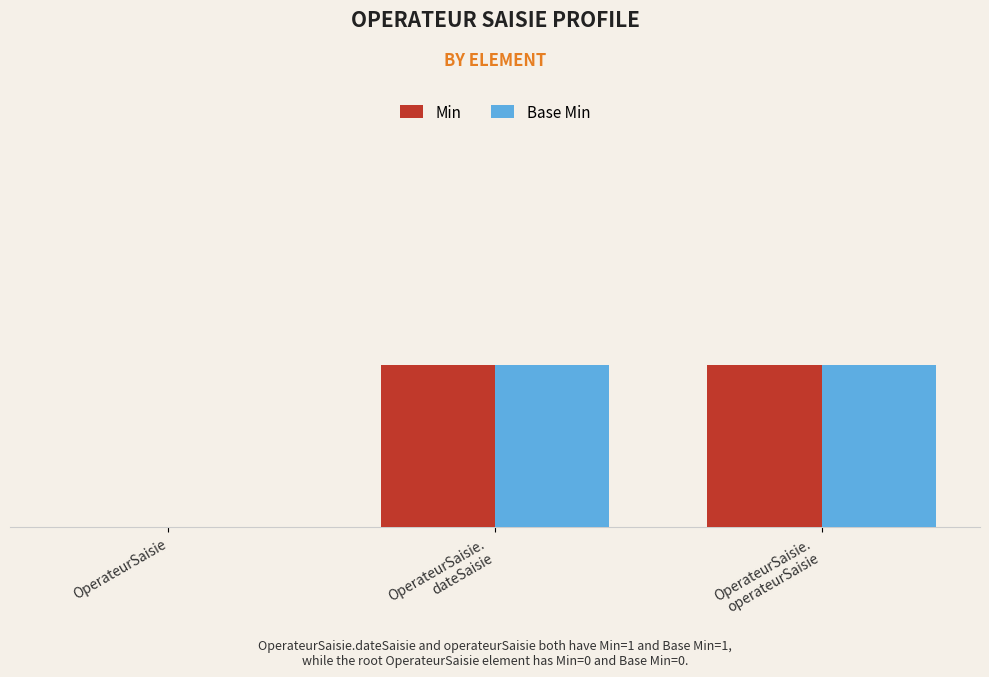

What are all the series names shown in the legend?

Min, Base Min